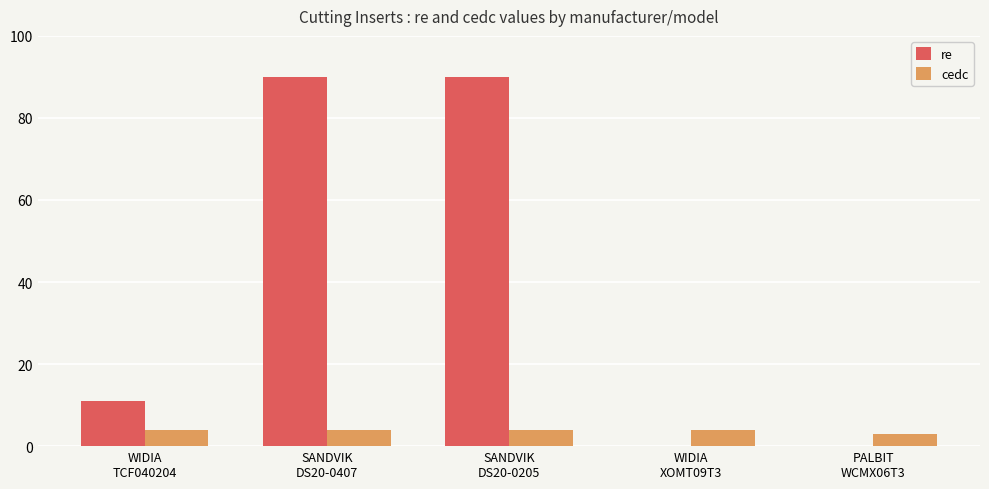

Which series has the largest range (max minus min)?

re